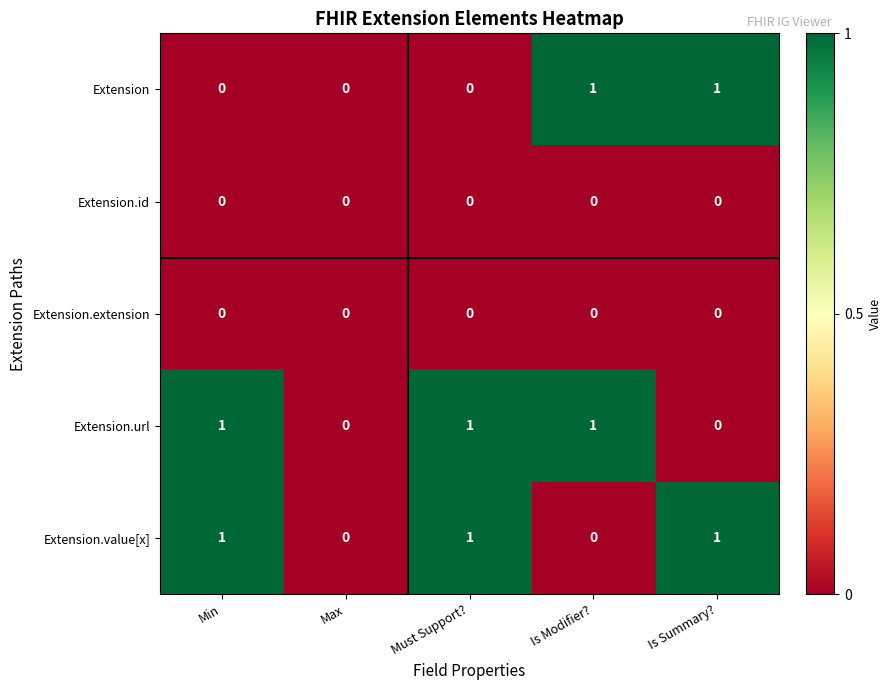

Reading left to right, what are all the values shown in this chart?

Extension: 0	0	0	1	1
Extension.id: 0	0	0	0	0
Extension.extension: 0	0	0	0	0
Extension.url: 1	0	1	1	0
Extension.value[x]: 1	0	1	0	1